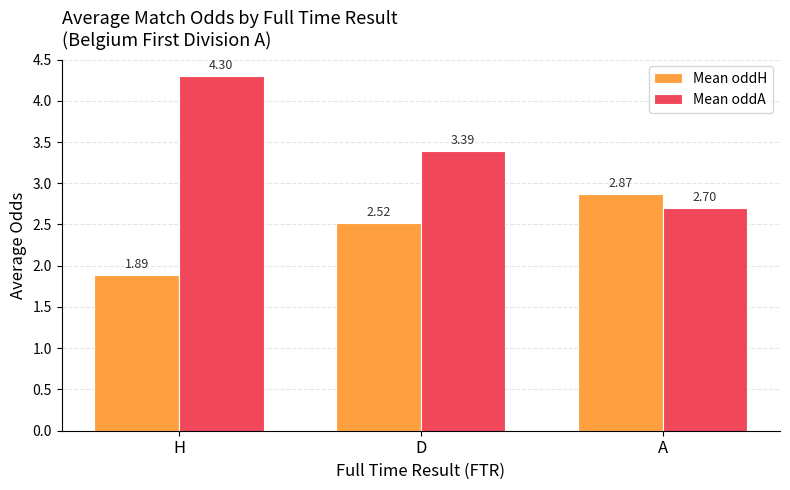

Is it true that Mean oddA equals 7.3 at H?

False